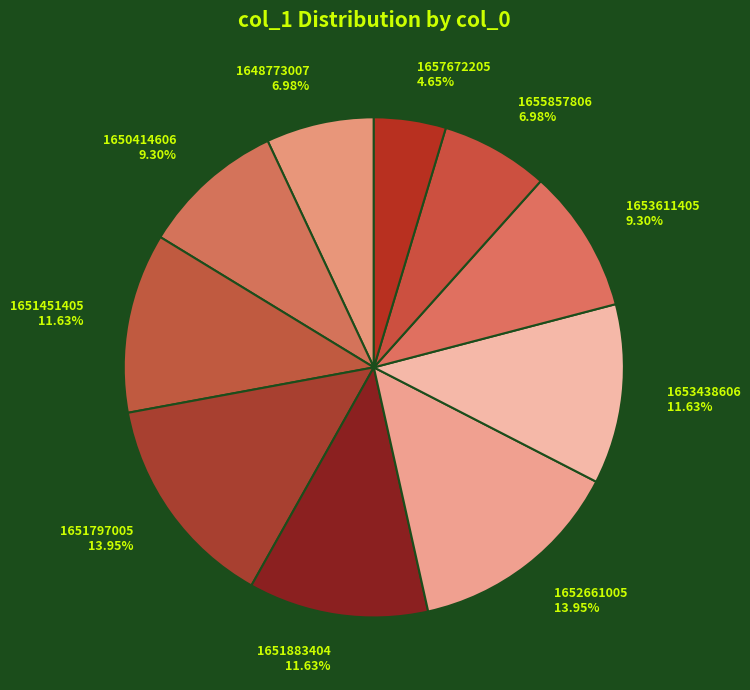

Does 1657672205 represent more than half of the total?

No